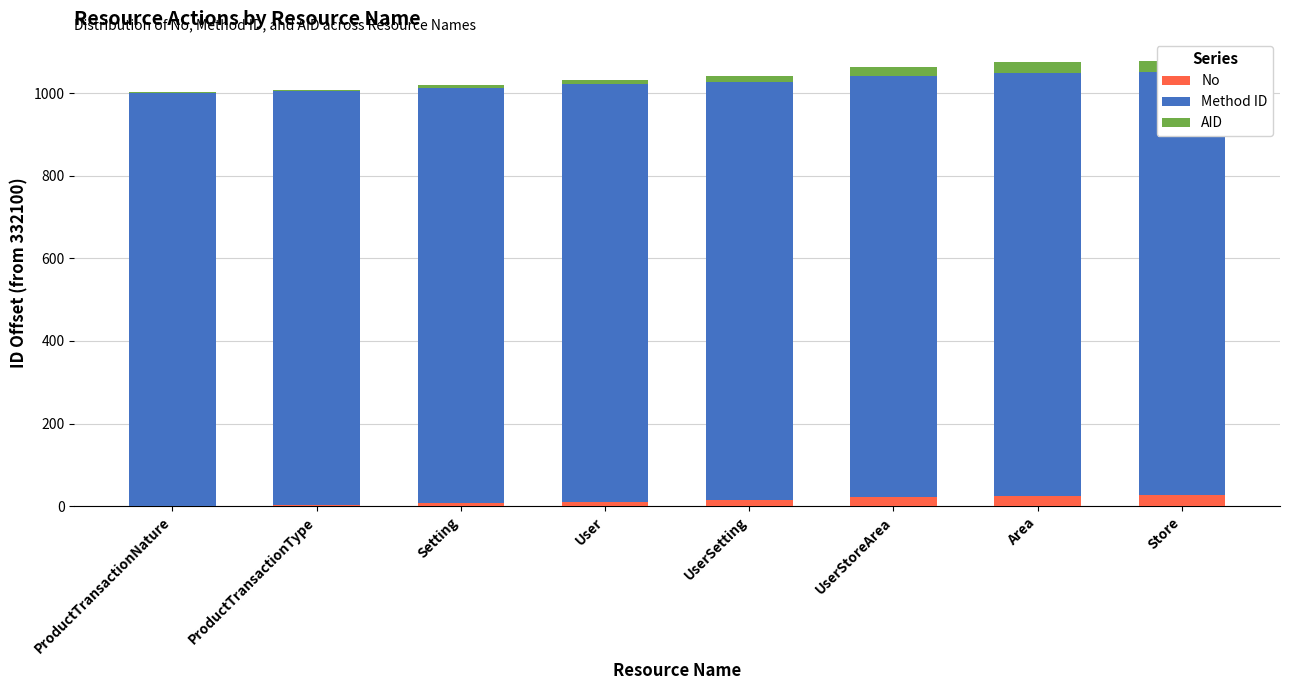

What position from the left is User?

4